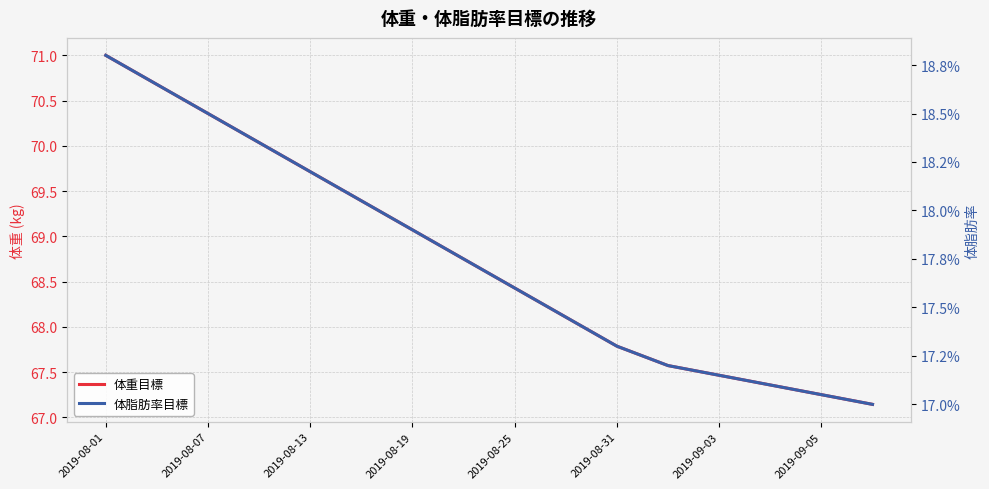

Which series has the widest spread of values?

体重目標